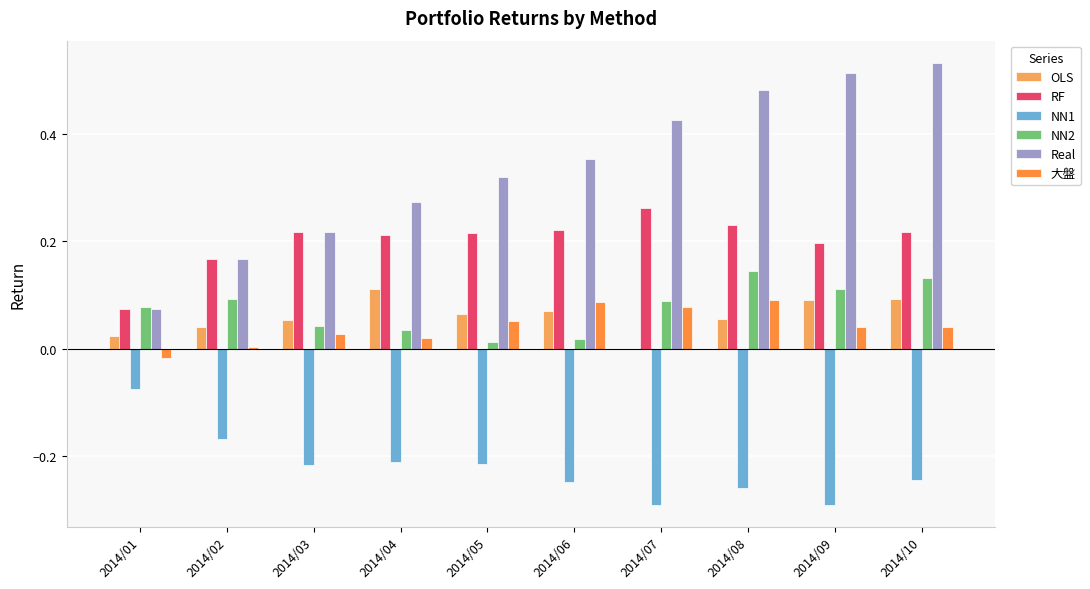

How many series are shown in this chart?

6